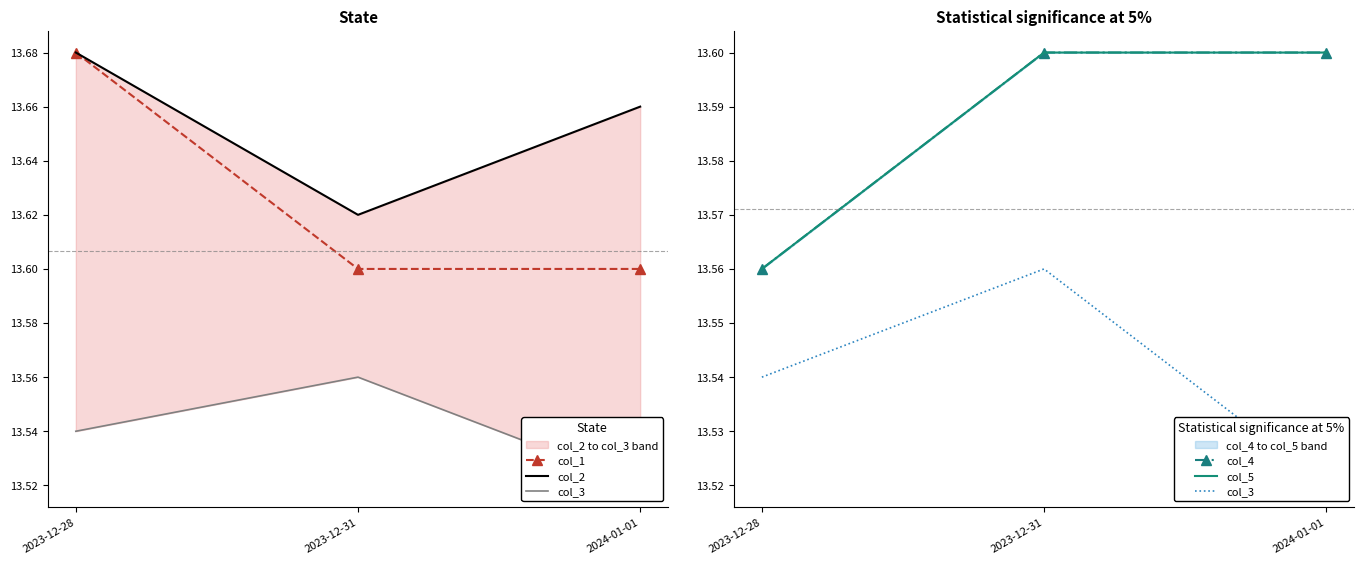

The col_4 series shows 23.3 at 2023-12-28. True or false?

False